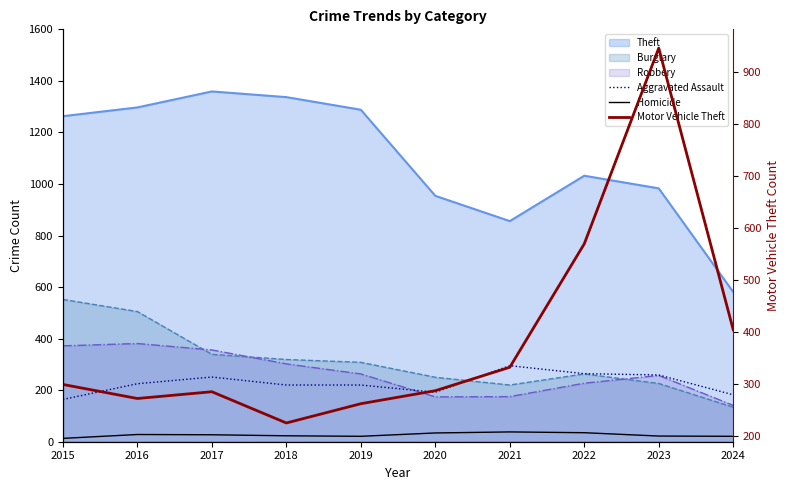

Which category has the highest value in the Homicide series?

2021